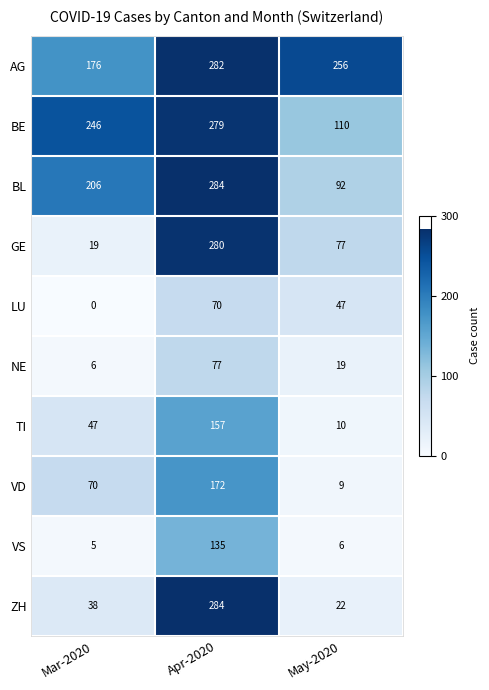

Which series has the widest spread of values?

ZH